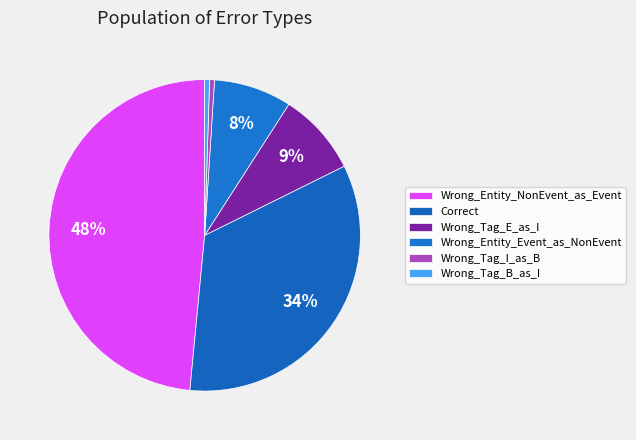

To the nearest percent, what percentage of the pie is Wrong_Tag_I_as_B?

1%